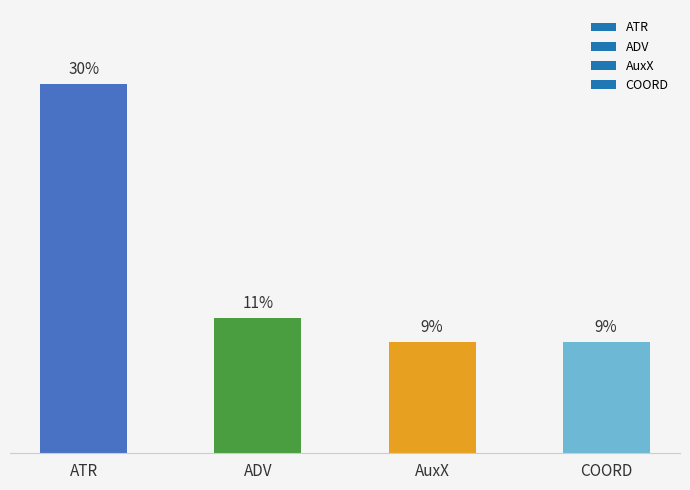

Where does the data first go above 11?

ATR